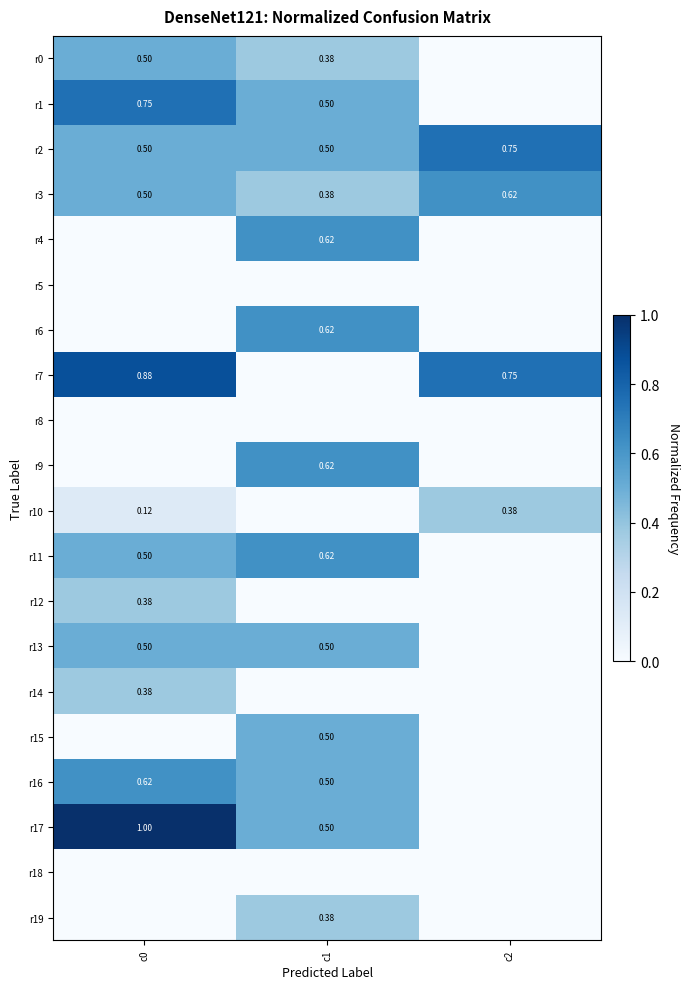

At which label is r14 closest to 0?

c1